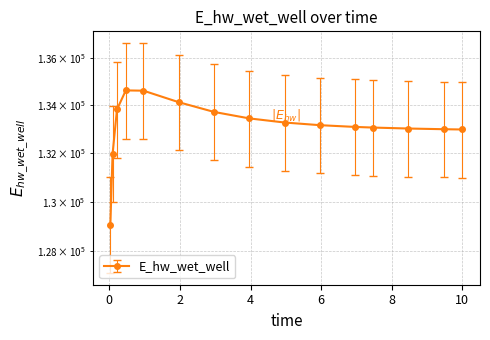

The value at 4.96875 is 50038.5. True or false?

False